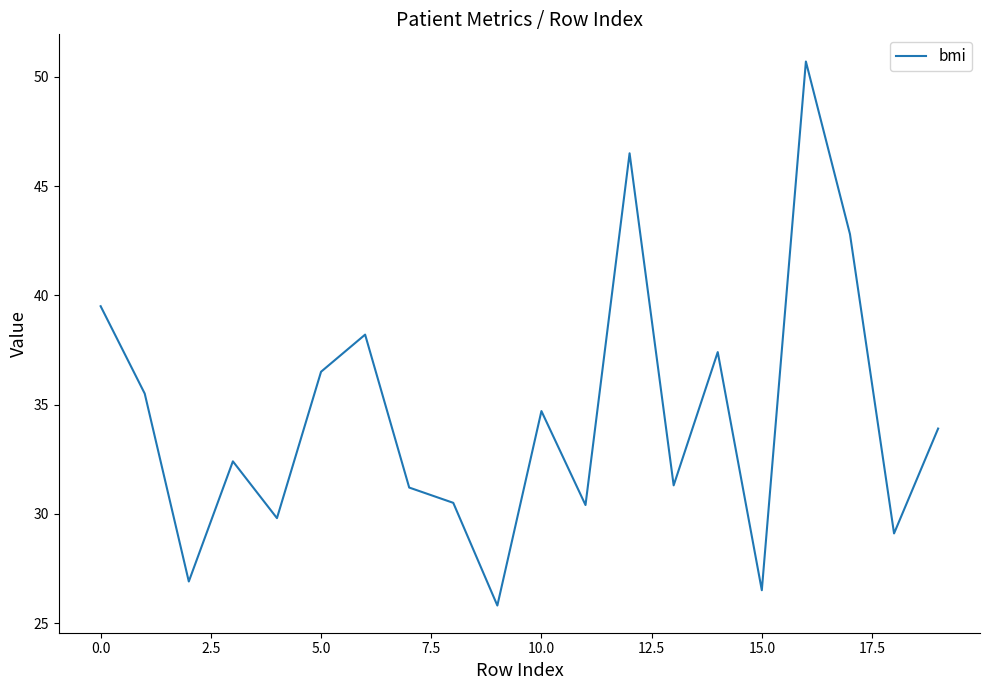

What is the greatest value displayed?

50.7